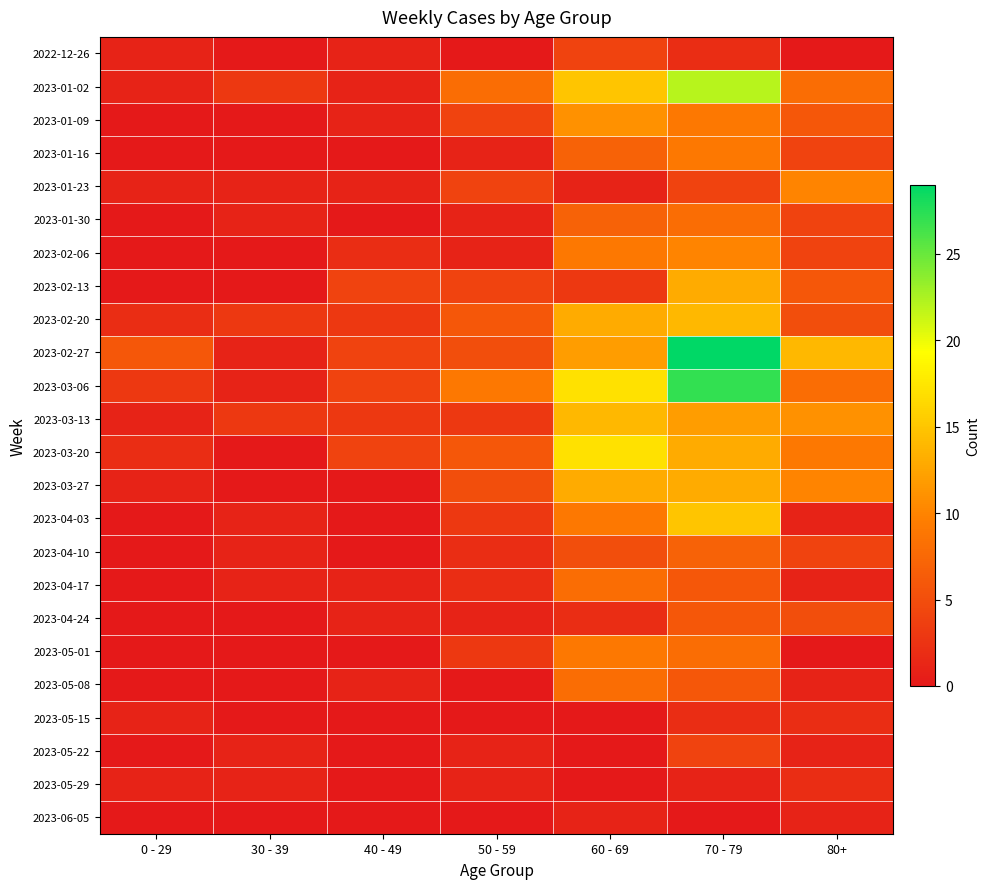

Reading right to left, what are all the values shown in this chart?

2022-12-26: 80+=0	70 - 79=2	60 - 69=4	50 - 59=0	40 - 49=1	30 - 39=0	0 - 29=1
2023-01-02: 80+=8	70 - 79=22	60 - 69=15	50 - 59=8	40 - 49=1	30 - 39=3	0 - 29=1
2023-01-09: 80+=6	70 - 79=9	60 - 69=11	50 - 59=4	40 - 49=1	30 - 39=0	0 - 29=0
2023-01-16: 80+=4	70 - 79=9	60 - 69=7	50 - 59=1	40 - 49=0	30 - 39=0	0 - 29=0
2023-01-23: 80+=10	70 - 79=4	60 - 69=1	50 - 59=4	40 - 49=1	30 - 39=1	0 - 29=1
2023-01-30: 80+=4	70 - 79=8	60 - 69=7	50 - 59=1	40 - 49=0	30 - 39=1	0 - 29=0
2023-02-06: 80+=4	70 - 79=10	60 - 69=9	50 - 59=1	40 - 49=2	30 - 39=0	0 - 29=0
2023-02-13: 80+=6	70 - 79=13	60 - 69=3	50 - 59=4	40 - 49=4	30 - 39=0	0 - 29=0
2023-02-20: 80+=5	70 - 79=14	60 - 69=13	50 - 59=6	40 - 49=3	30 - 39=3	0 - 29=2
2023-02-27: 80+=14	70 - 79=29	60 - 69=12	50 - 59=5	40 - 49=4	30 - 39=1	0 - 29=6
2023-03-06: 80+=8	70 - 79=27	60 - 69=17	50 - 59=9	40 - 49=4	30 - 39=1	0 - 29=3
2023-03-13: 80+=11	70 - 79=12	60 - 69=14	50 - 59=3	40 - 49=3	30 - 39=3	0 - 29=1
2023-03-20: 80+=9	70 - 79=13	60 - 69=17	50 - 59=6	40 - 49=4	30 - 39=0	0 - 29=2
2023-03-27: 80+=10	70 - 79=13	60 - 69=13	50 - 59=5	40 - 49=0	30 - 39=0	0 - 29=1
2023-04-03: 80+=1	70 - 79=15	60 - 69=9	50 - 59=3	40 - 49=0	30 - 39=1	0 - 29=0
2023-04-10: 80+=4	70 - 79=7	60 - 69=5	50 - 59=2	40 - 49=0	30 - 39=1	0 - 29=0
2023-04-17: 80+=1	70 - 79=6	60 - 69=8	50 - 59=2	40 - 49=1	30 - 39=1	0 - 29=0
2023-04-24: 80+=5	70 - 79=6	60 - 69=2	50 - 59=1	40 - 49=1	30 - 39=0	0 - 29=0
2023-05-01: 80+=0	70 - 79=8	60 - 69=9	50 - 59=3	40 - 49=0	30 - 39=0	0 - 29=0
2023-05-08: 80+=1	70 - 79=6	60 - 69=8	50 - 59=0	40 - 49=1	30 - 39=0	0 - 29=0
2023-05-15: 80+=2	70 - 79=2	60 - 69=0	50 - 59=0	40 - 49=0	30 - 39=0	0 - 29=1
2023-05-22: 80+=1	70 - 79=4	60 - 69=0	50 - 59=1	40 - 49=0	30 - 39=1	0 - 29=0
2023-05-29: 80+=2	70 - 79=1	60 - 69=0	50 - 59=1	40 - 49=0	30 - 39=1	0 - 29=1
2023-06-05: 80+=1	70 - 79=0	60 - 69=1	50 - 59=0	40 - 49=0	30 - 39=0	0 - 29=0